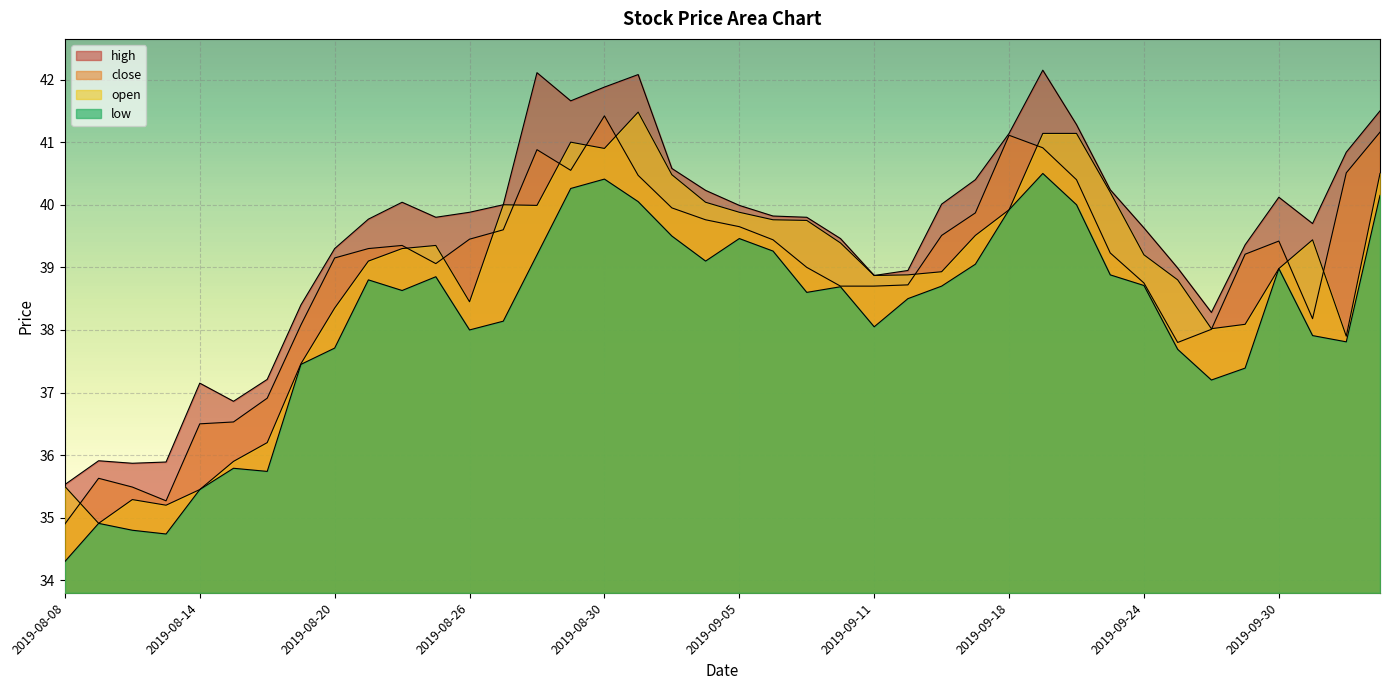

What is the difference between the high values at 2019-09-23 and 2019-10-09?

0.6